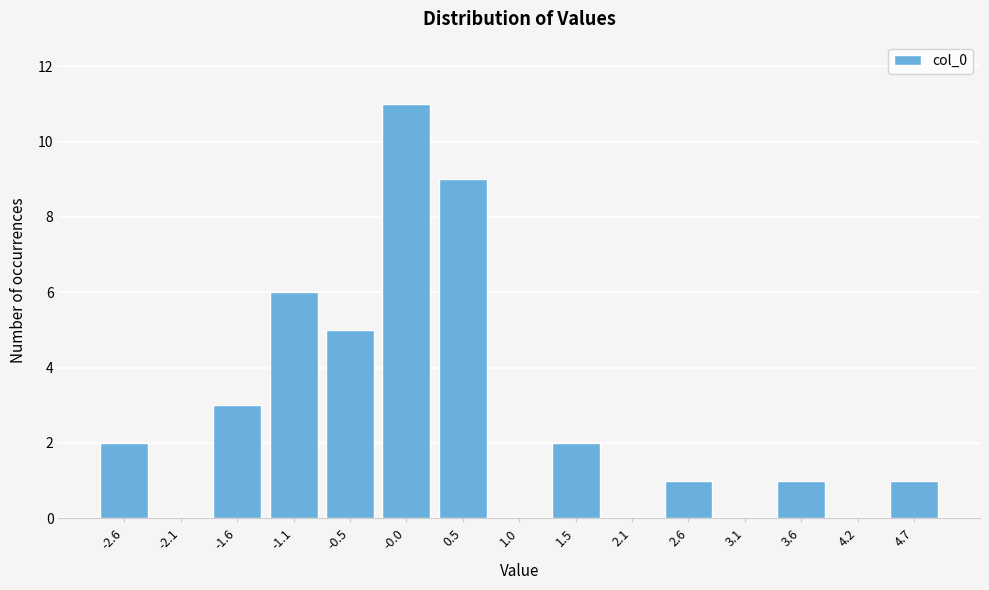

Reading left to right, what are all the values shown in this chart?

-2.6=2	-2.1=0	-1.6=3	-1.1=6	-0.5=5	-0.0=11	0.5=9	1.0=0	1.5=2	2.1=0	2.6=1	3.1=0	3.6=1	4.2=0	4.7=1